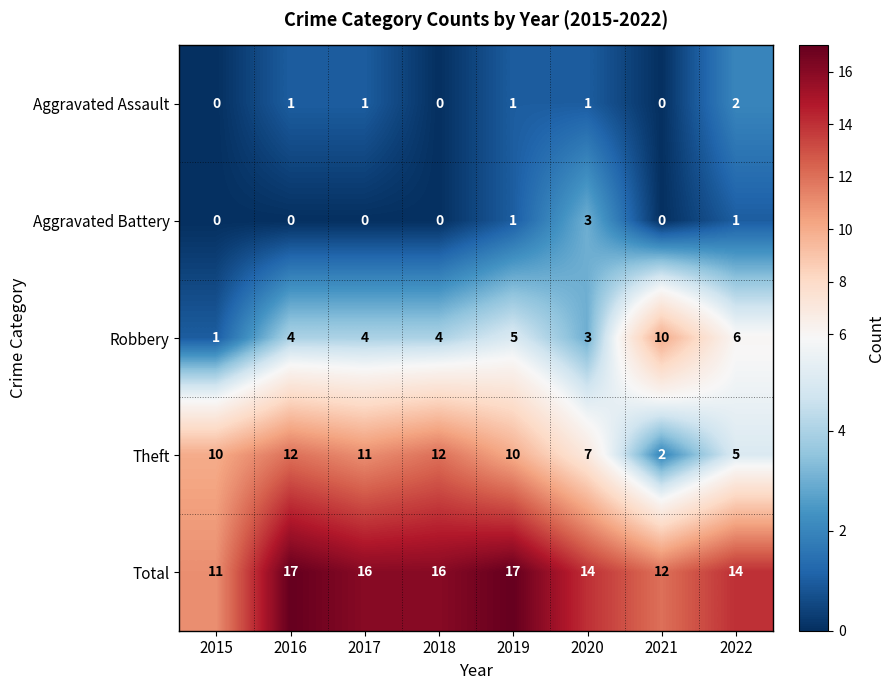

How many Total values are between 14 and 17?

6